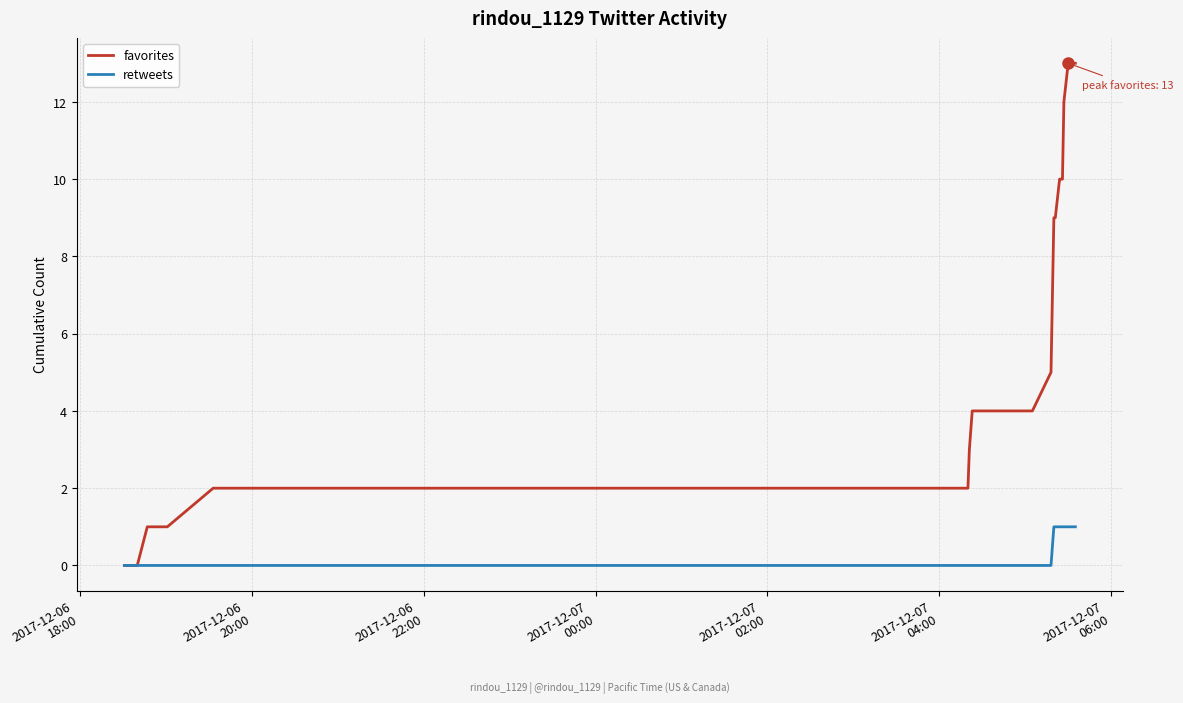

True or false: favorites has more than 1 interior local peaks.

False